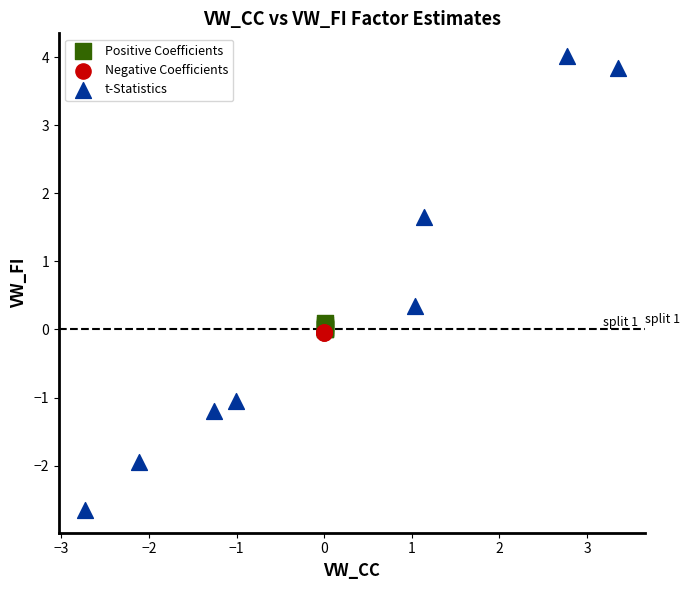

Which series contains the highest Y value?

t-Statistics